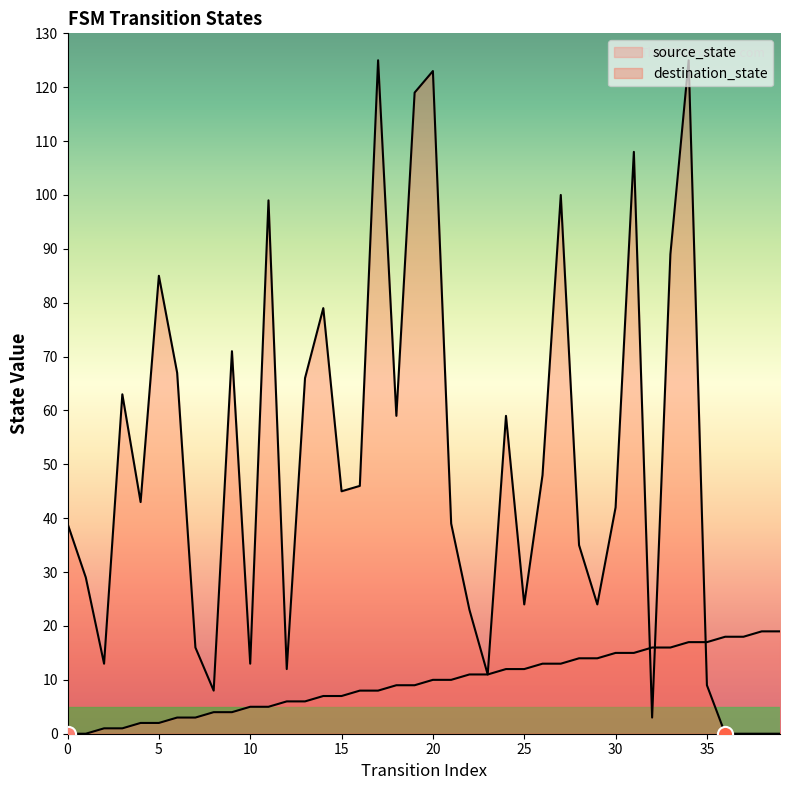

At which category is the sum across all series the highest?

34